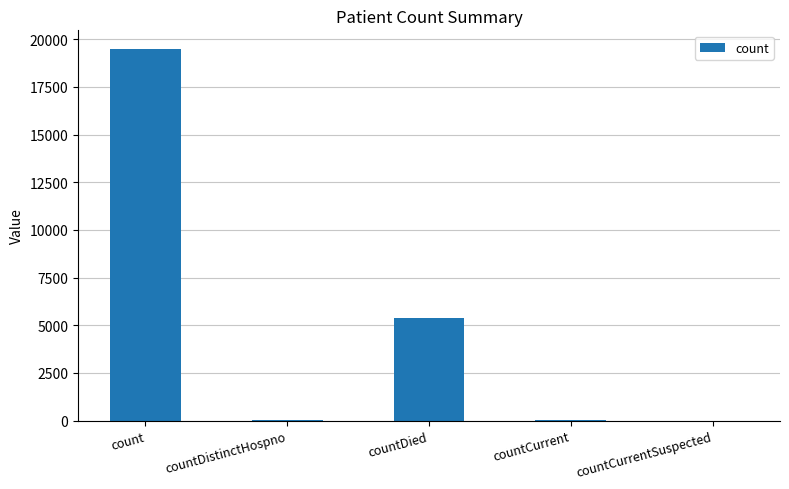

What is the sum of all values?

24961